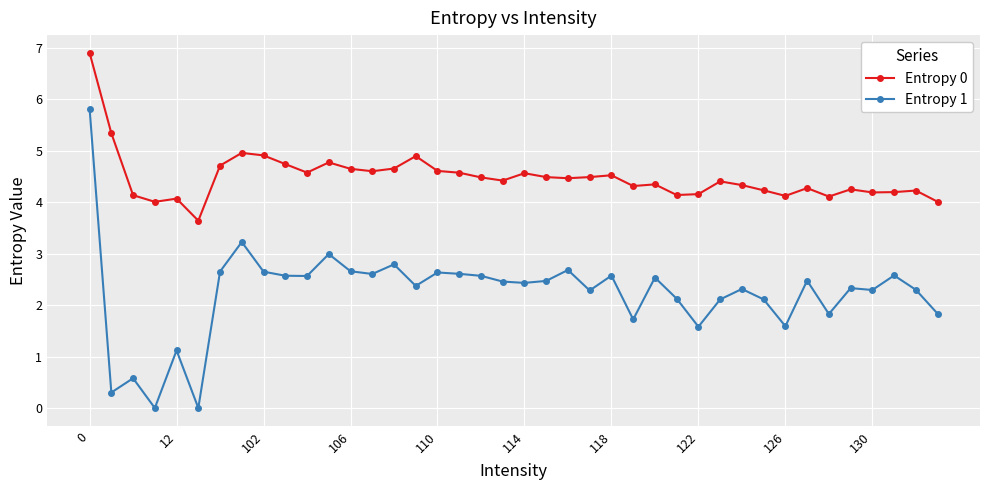

What is the difference between the maximum and minimum values in the Entropy 0 series?

3.3